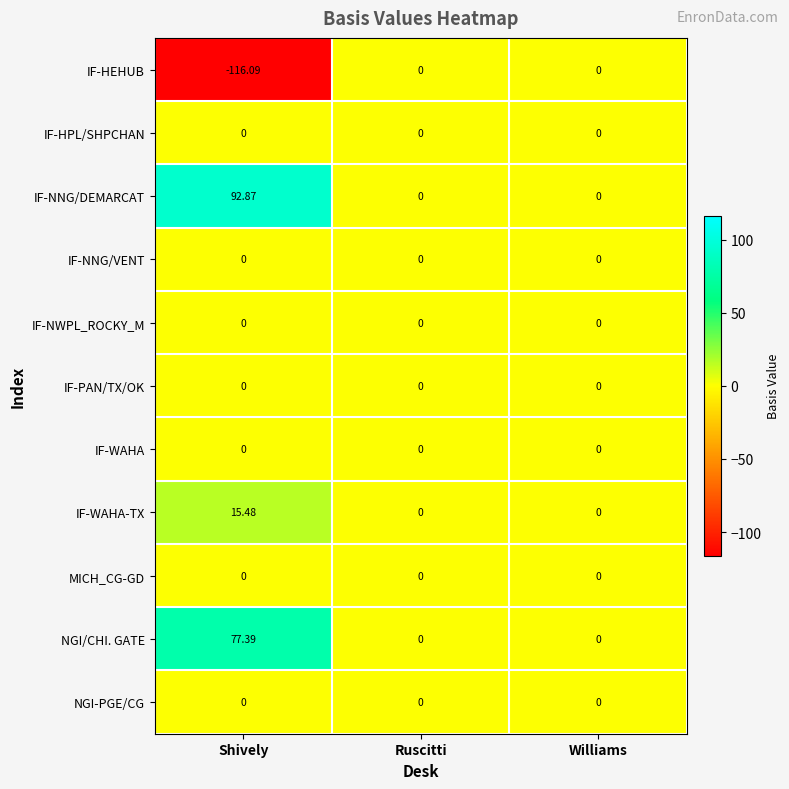

At which category does the chart reach its peak across all series?

Shively